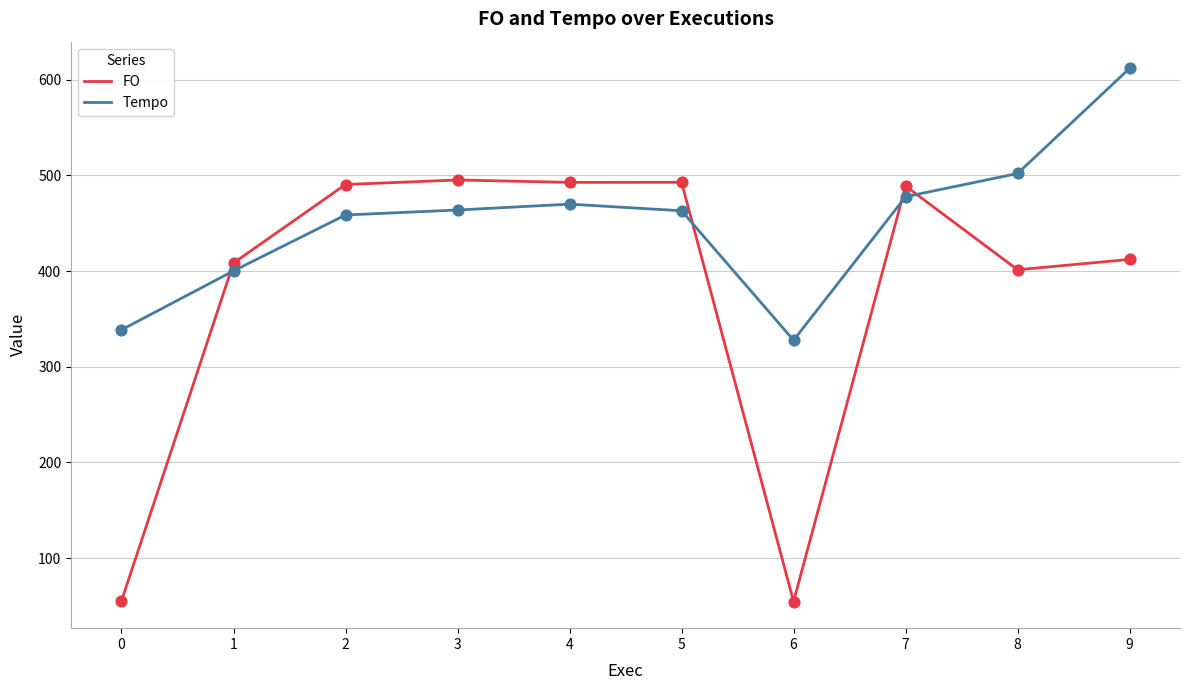

Which series has the largest total across all categories?

Tempo